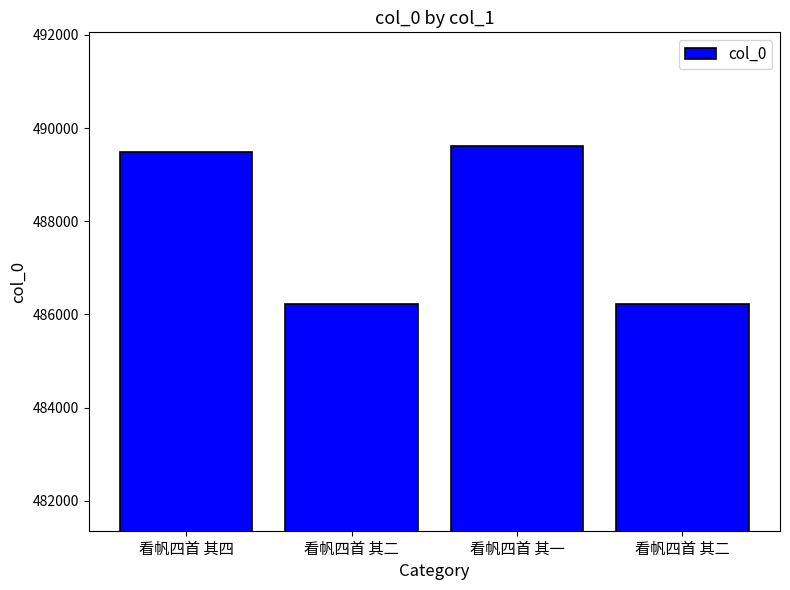

Where is the data nearest to the value 487912?

看帆四首 其四